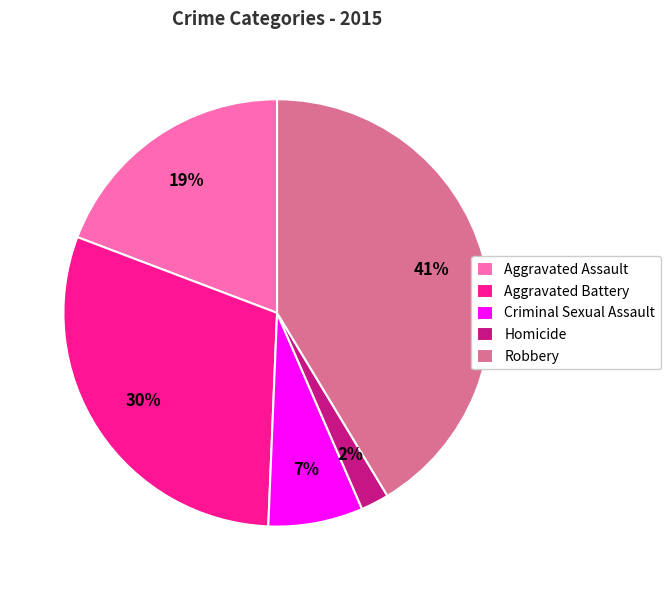

Do Robbery and Aggravated Battery together represent more than half of the pie?

Yes